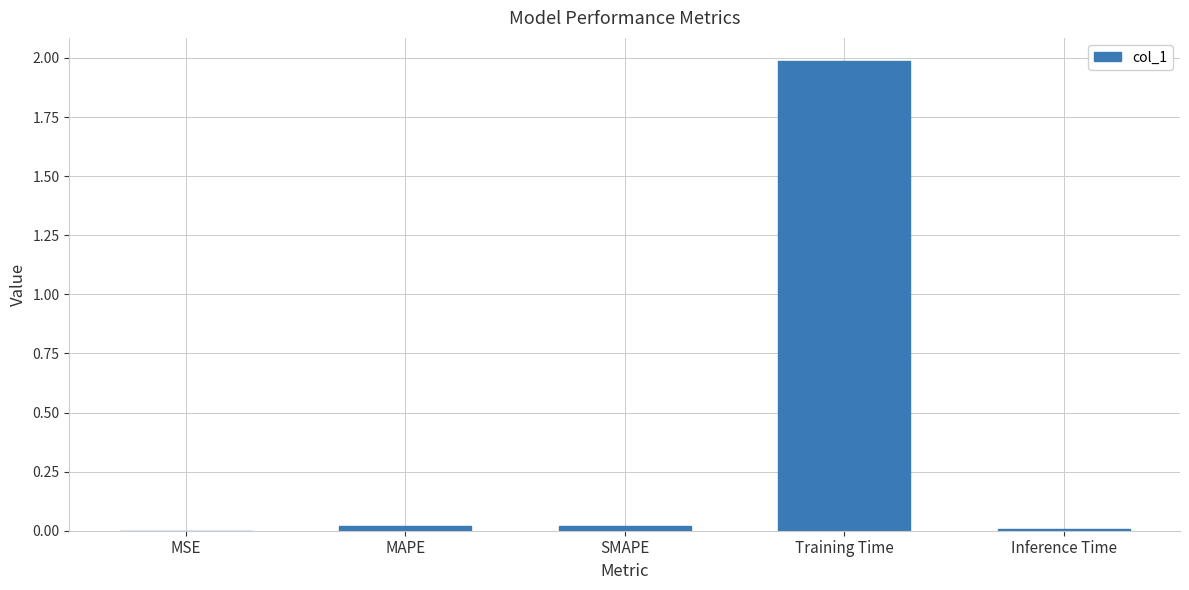

Is it true that the value at Inference Time is 0.0?

True